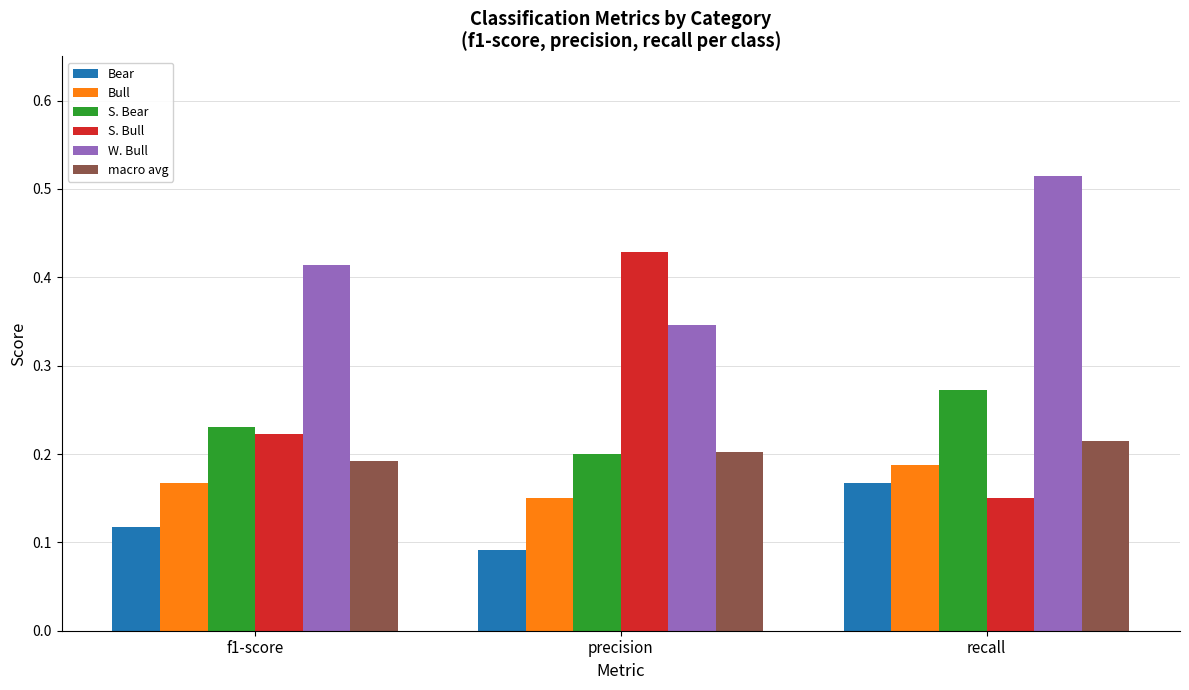

What are all the series names shown in the legend?

Bear, Bull, S. Bear, S. Bull, W. Bull, macro avg